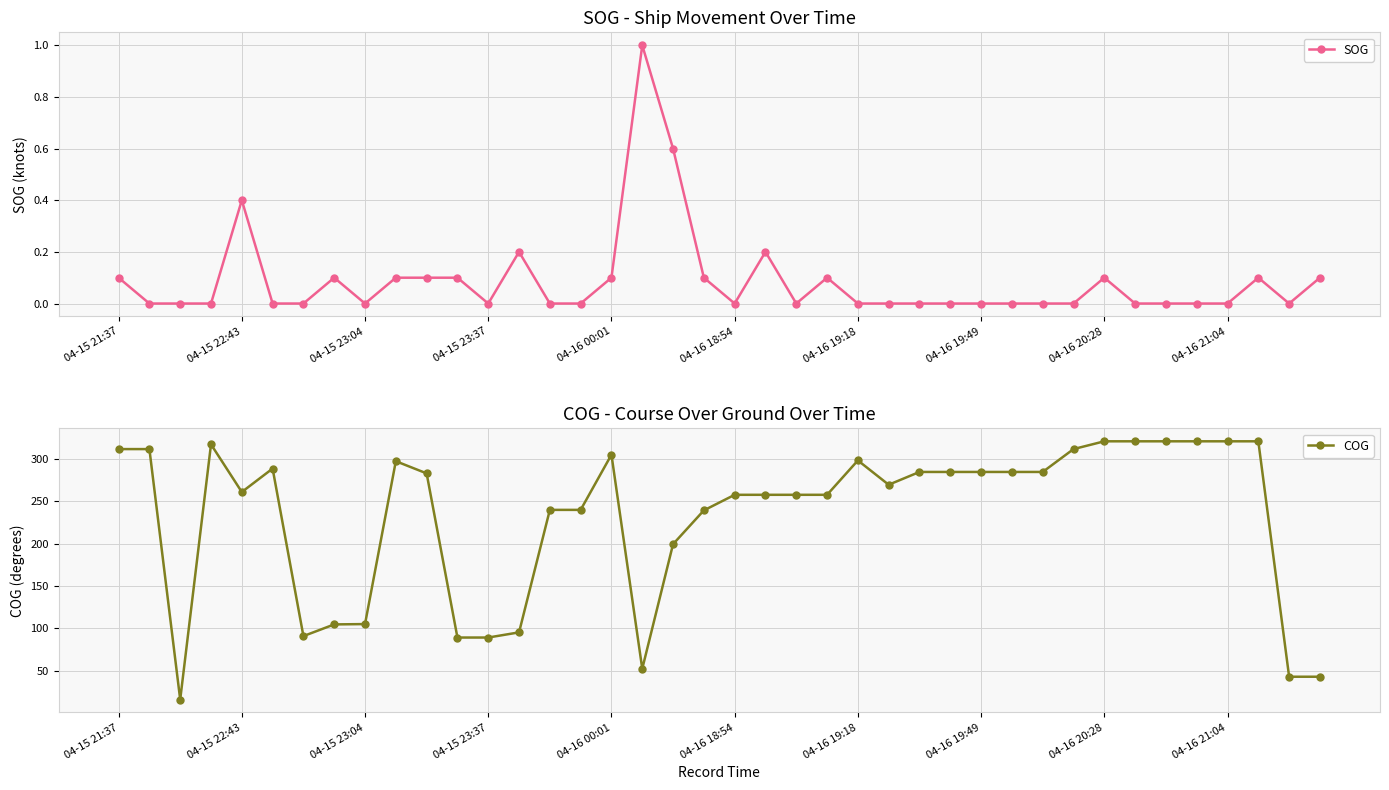

True or false: SOG and COG intersect in this chart.

False